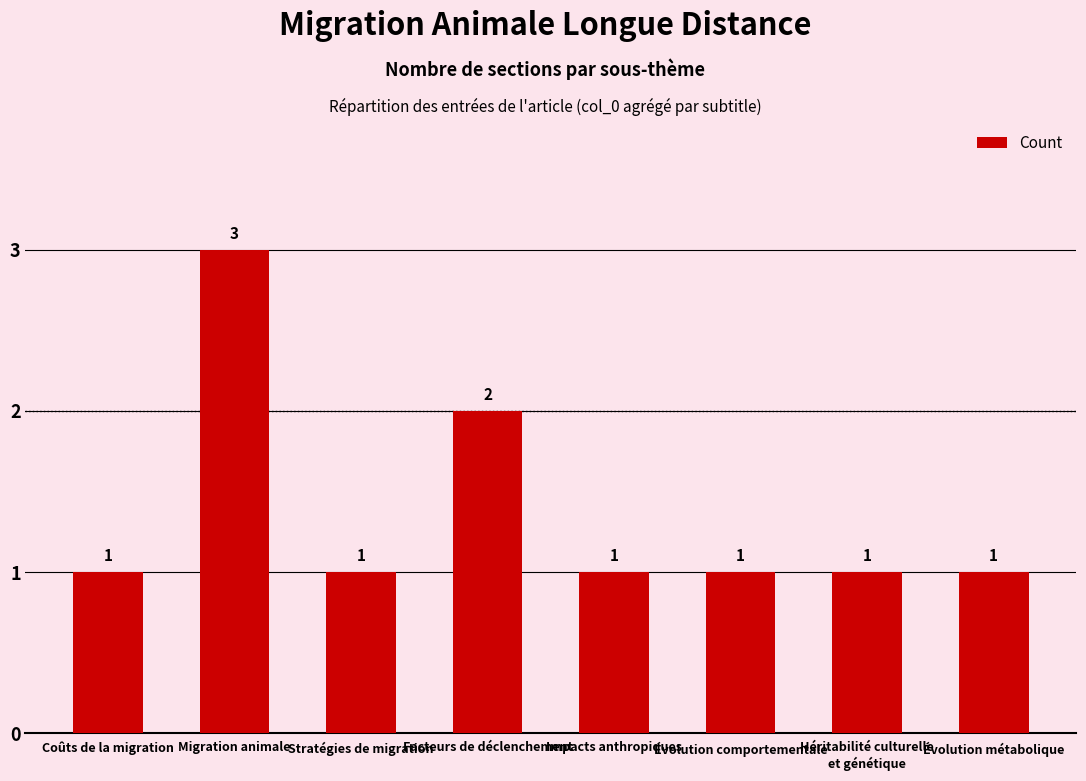

What is the average value?

1